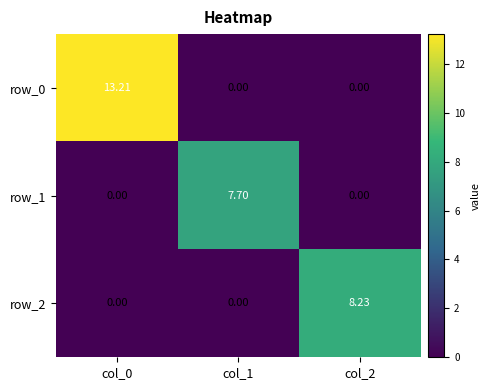

The value of row_0 at col_0 is 13.2. True or false?

True